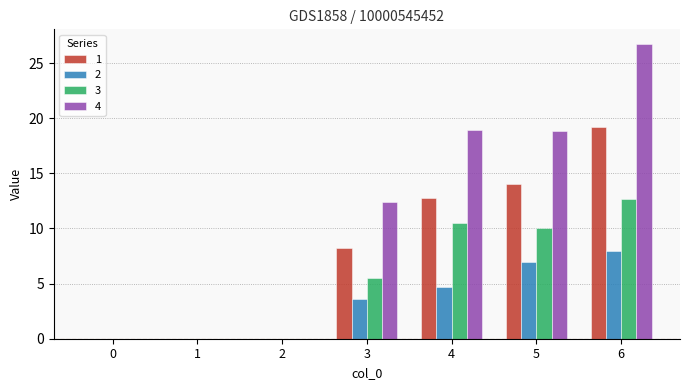

What is the maximum value shown in the chart?

26.7